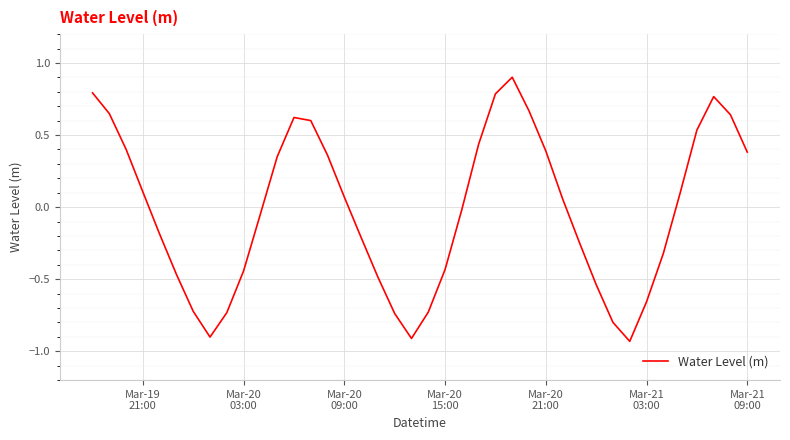

What is the difference between the maximum and minimum values?

1.8